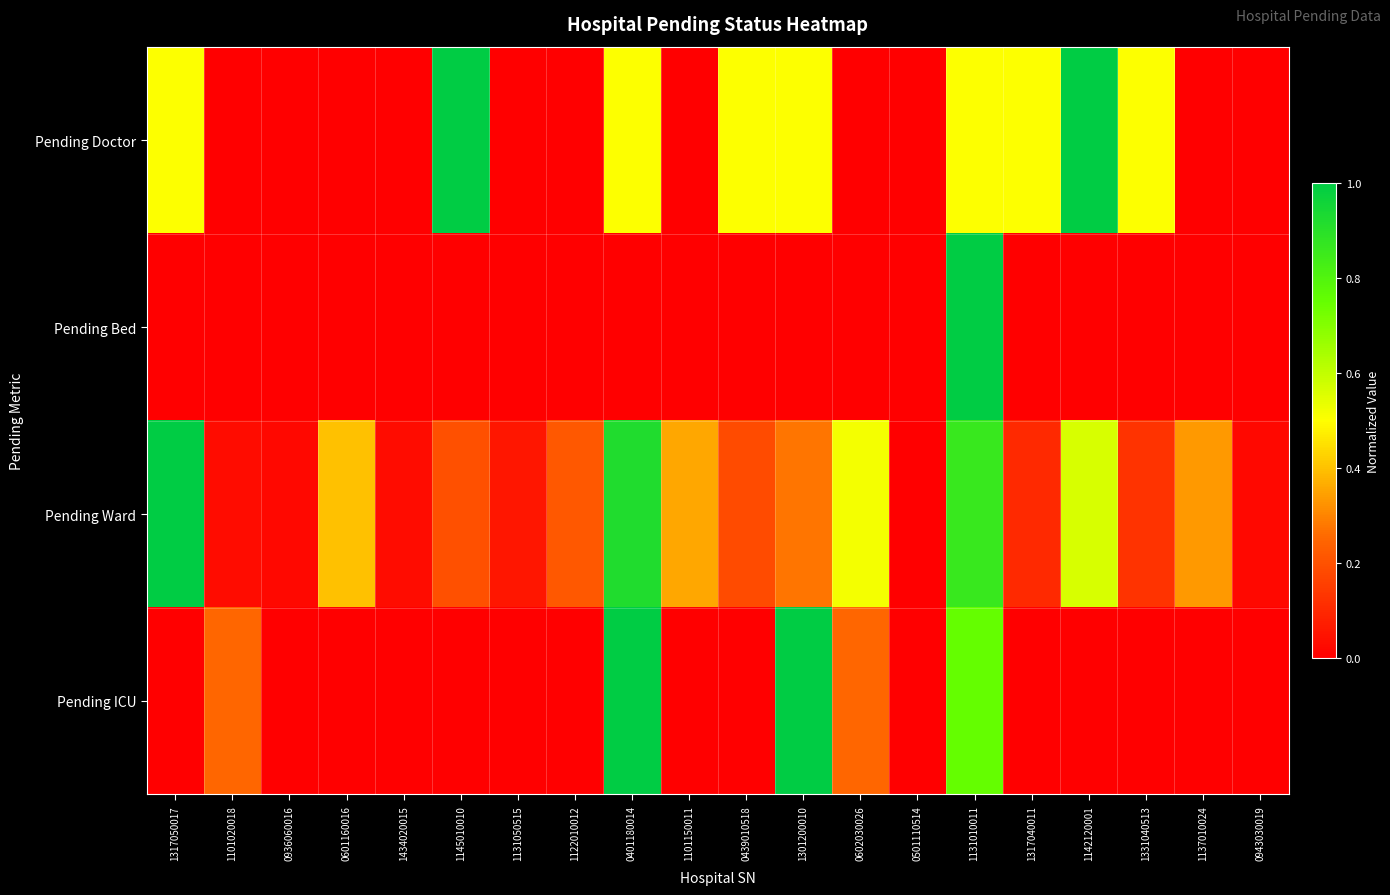

Reading right to left, extract all data points from this chart.

Pending Doctor: 0943030019=0.0	1137010024=0.0	1331040513=0.5	1142120001=1.0	1317040011=0.5	1131010011=0.5	0501110514=0.0	0602030026=0.0	1301200010=0.5	0439010518=0.5	1101150011=0.0	0401180014=0.5	1122010012=0.0	1131050515=0.0	1145010010=1.0	1434020015=0.0	0601160016=0.0	0936060016=0.0	1101020018=0.0	1317050017=0.5
Pending Bed: 0943030019=0.0	1137010024=0.0	1331040513=0.0	1142120001=0.0	1317040011=0.0	1131010011=1.0	0501110514=0.0	0602030026=0.0	1301200010=0.0	0439010518=0.0	1101150011=0.0	0401180014=0.0	1122010012=0.0	1131050515=0.0	1145010010=0.0	1434020015=0.0	0601160016=0.0	0936060016=0.0	1101020018=0.0	1317050017=0.0
Pending Ward: 0943030019=0.0	1137010024=0.3	1331040513=0.1	1142120001=0.6	1317040011=0.1	1131010011=0.9	0501110514=0.0	0602030026=0.5	1301200010=0.3	0439010518=0.2	1101150011=0.4	0401180014=0.9	1122010012=0.2	1131050515=0.1	1145010010=0.2	1434020015=0.0	0601160016=0.4	0936060016=0.0	1101020018=0.0	1317050017=1.0
Pending ICU: 0943030019=0.0	1137010024=0.0	1331040513=0.0	1142120001=0.0	1317040011=0.0	1131010011=0.8	0501110514=0.0	0602030026=0.2	1301200010=1.0	0439010518=0.0	1101150011=0.0	0401180014=1.0	1122010012=0.0	1131050515=0.0	1145010010=0.0	1434020015=0.0	0601160016=0.0	0936060016=0.0	1101020018=0.2	1317050017=0.0